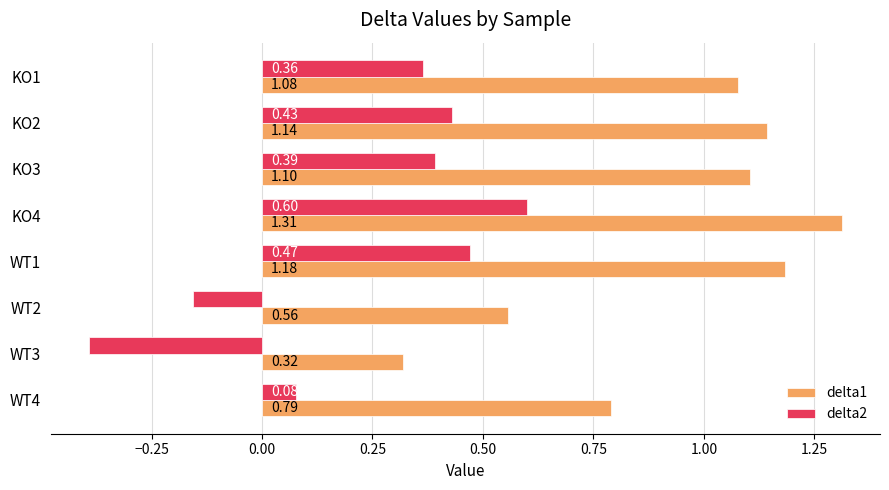

What are all the series names shown in the legend?

delta1, delta2